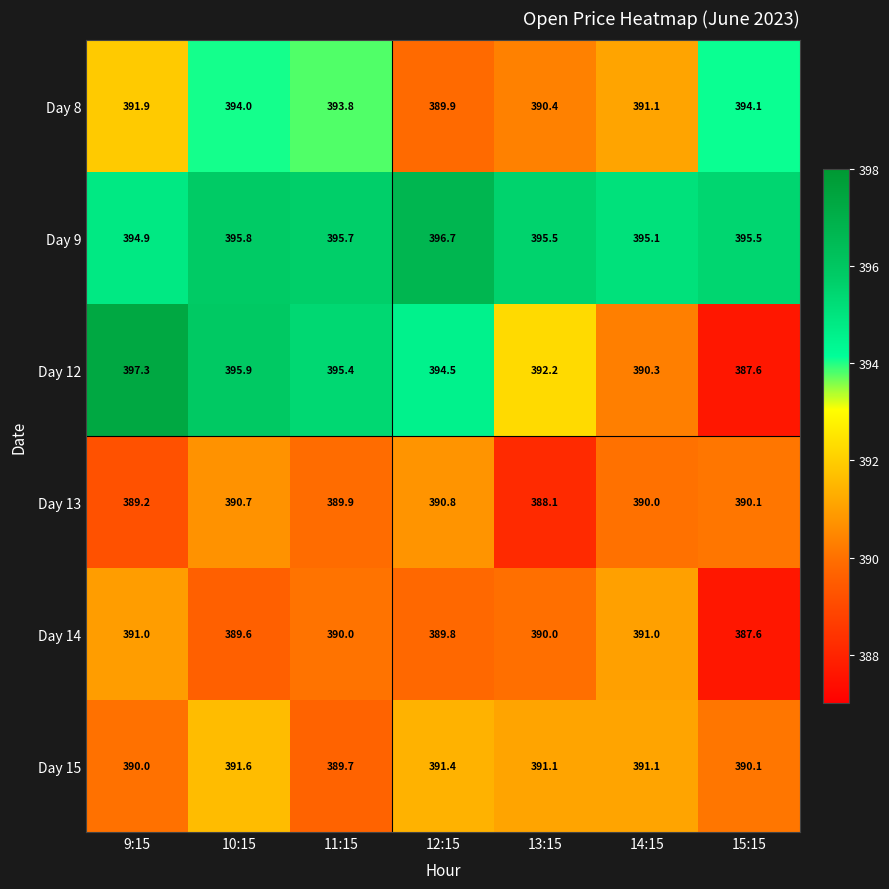

Count the number of categories in the chart.

7